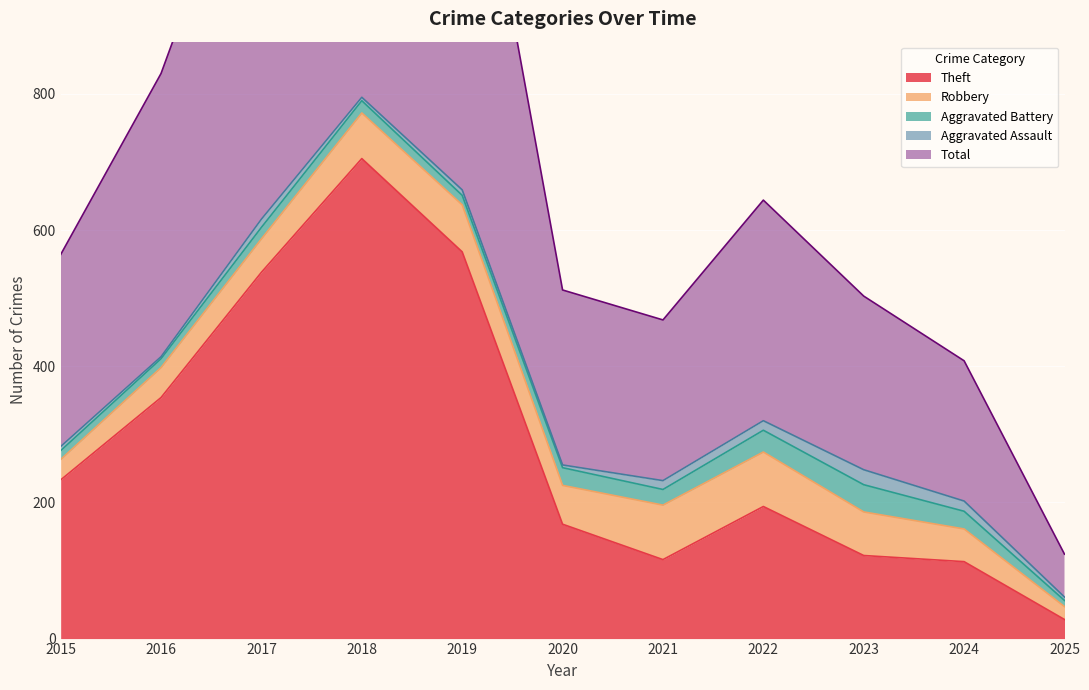

What is the difference between the Robbery values at 2024 and 2019?

21